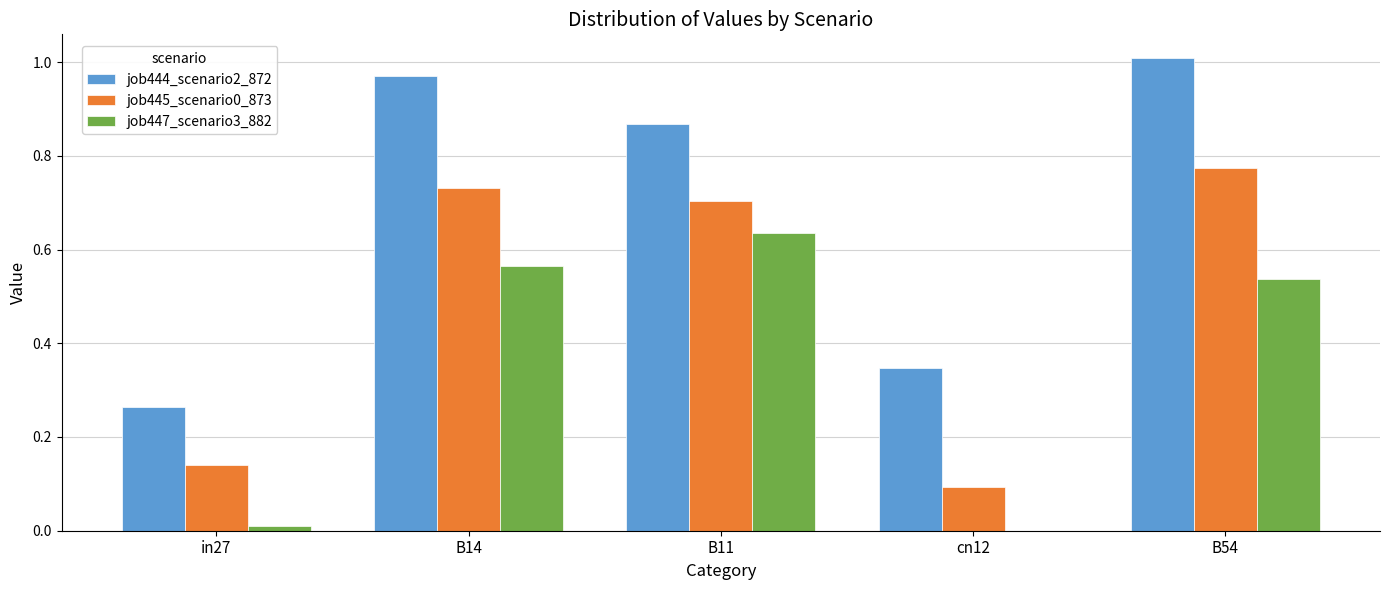

Which series changed the most between B11 and cn12?

job447_scenario3_882